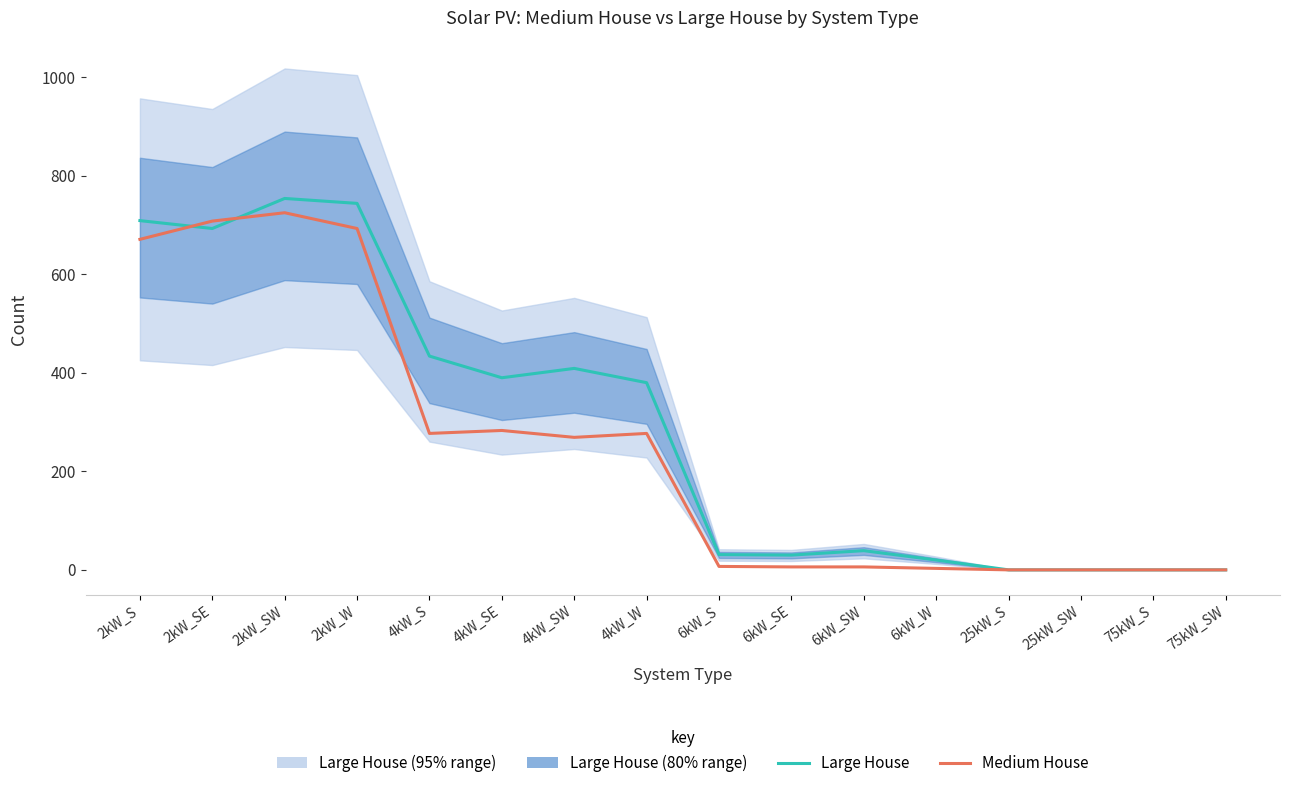

Rank the categories by Medium House value from highest to lowest.

2kW_SW, 2kW_SE, 2kW_W, 2kW_S, 4kW_SE, 4kW_S, 4kW_W, 4kW_SW, 6kW_S, 6kW_SE, 6kW_SW, 6kW_W, 25kW_S, 25kW_SW, 75kW_S, 75kW_SW